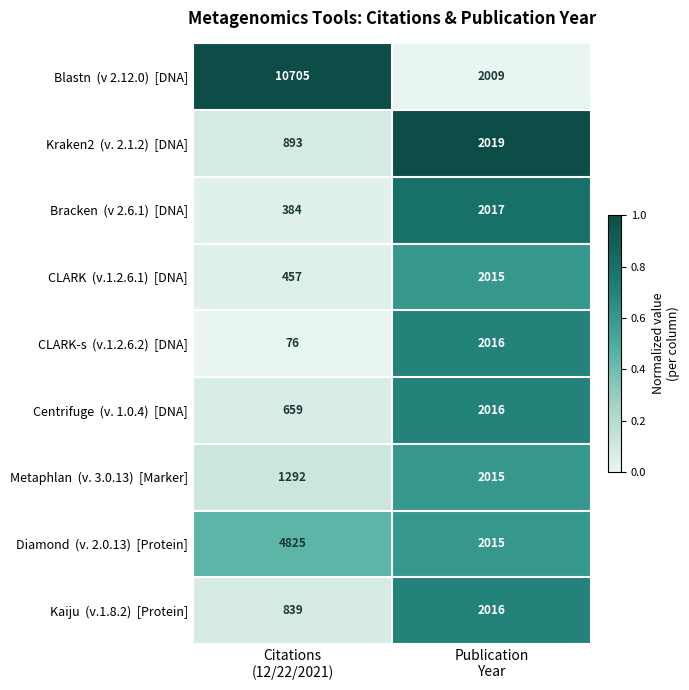

What is the maximum value shown in the chart?

10705